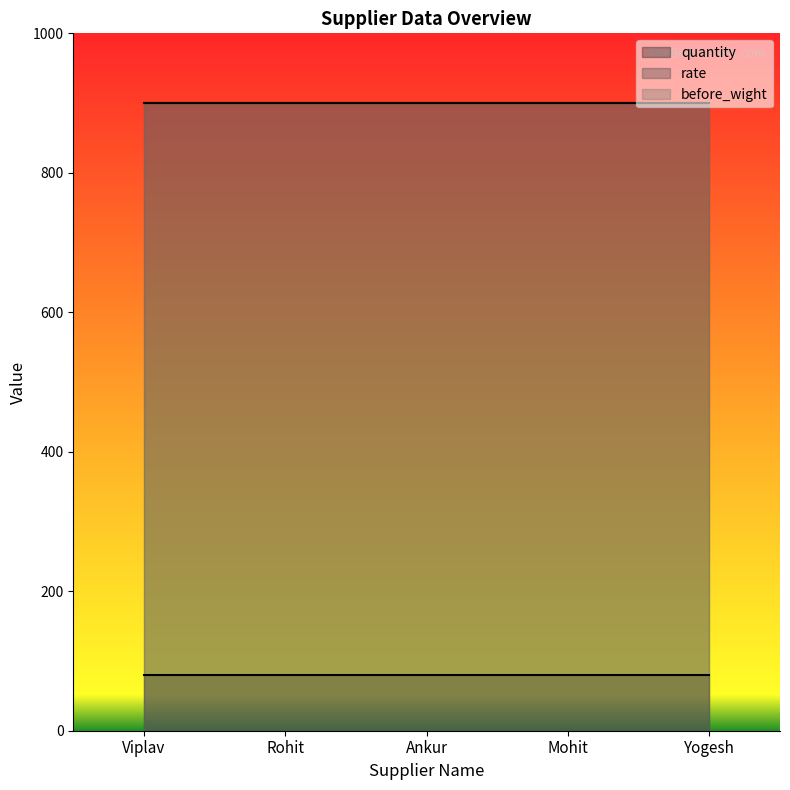

What value does the quantity series have at Viplav?

80